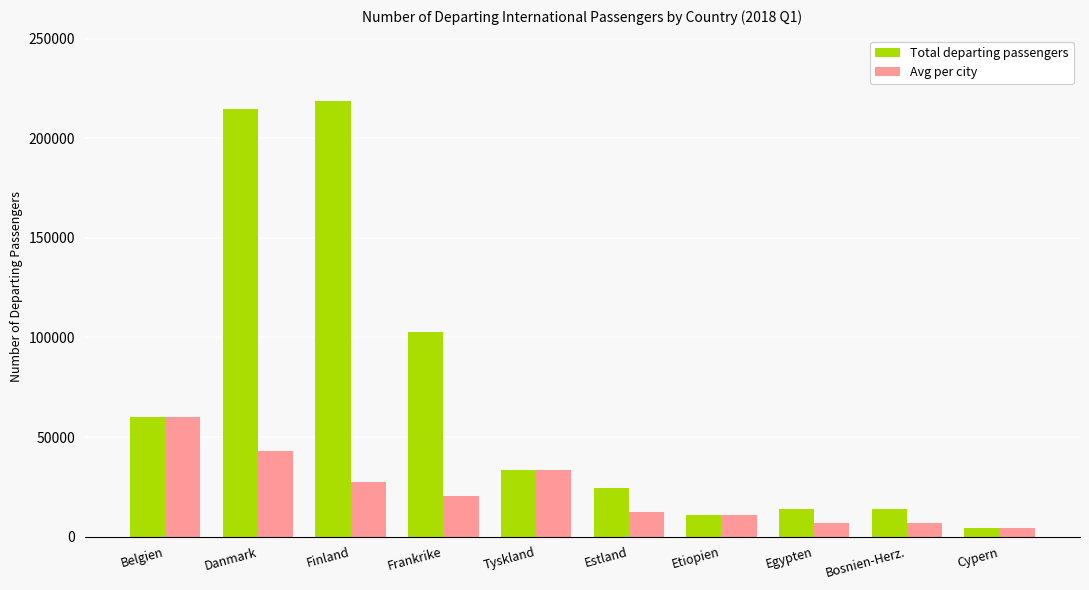

What is the average value of the Avg per city series?

22539